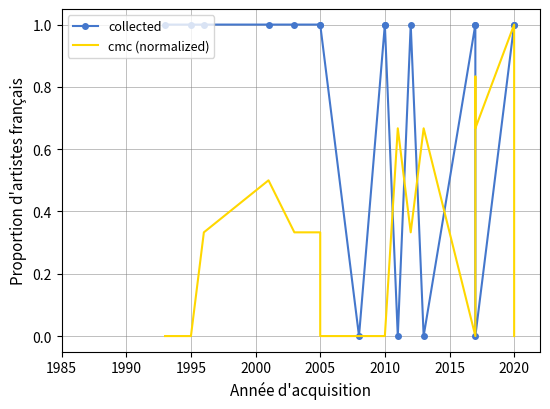

The value of cmc (normalized) at 2020 is 0.4. True or false?

False